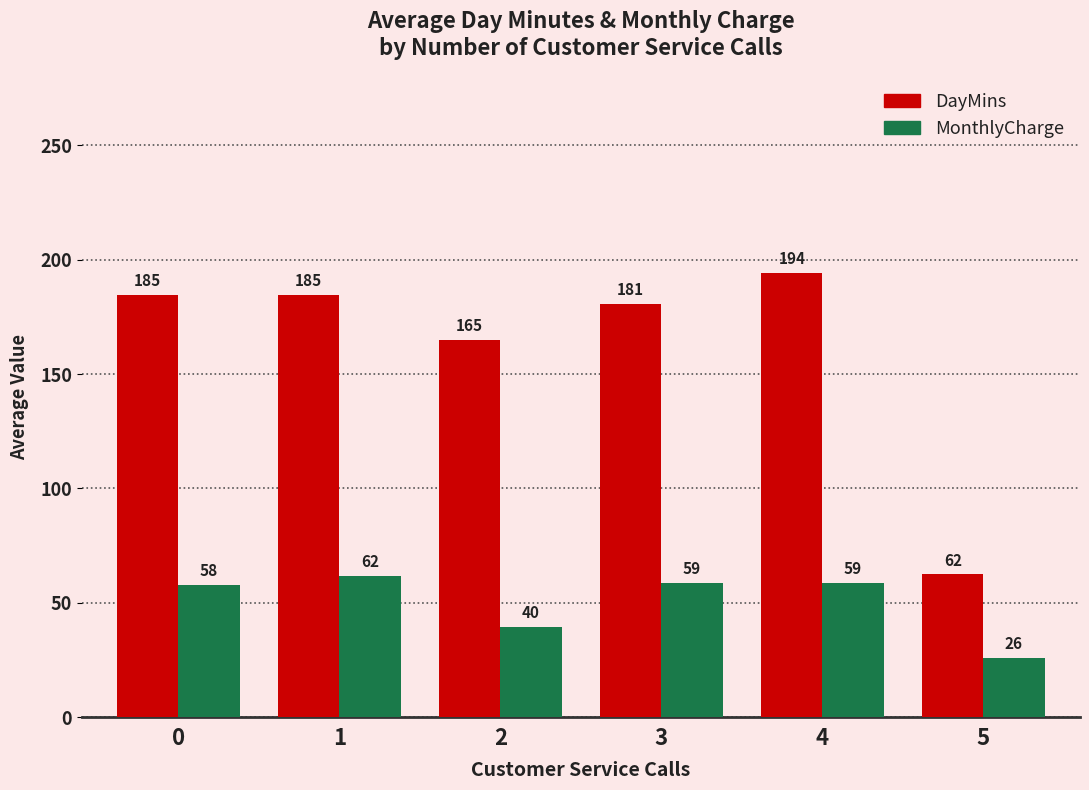

What is the maximum value shown in the chart?

194.2